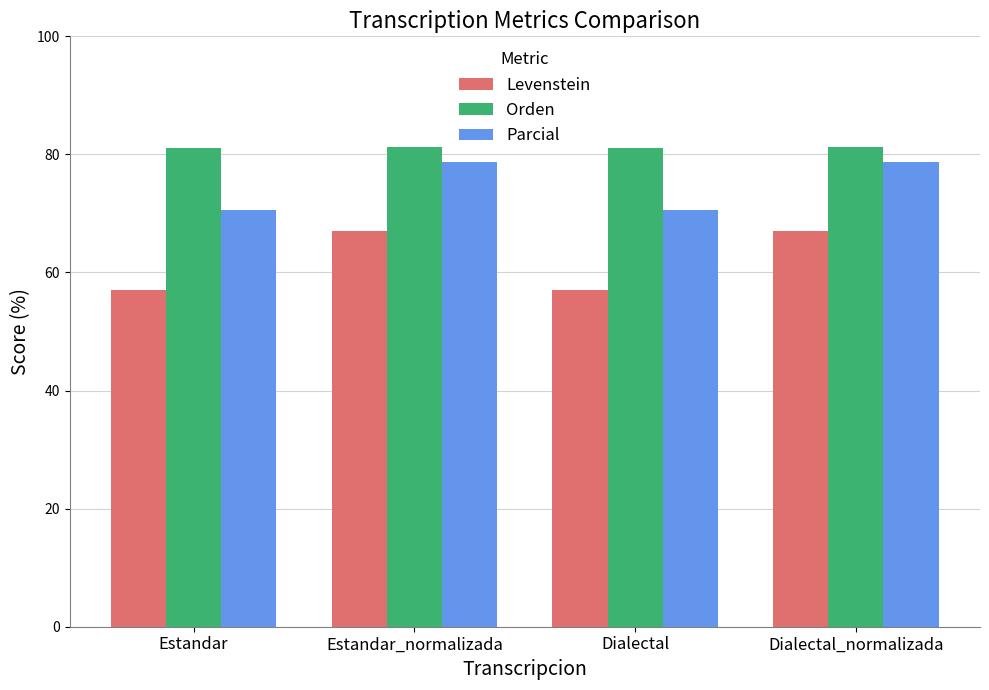

What position from the left is Dialectal_normalizada?

4